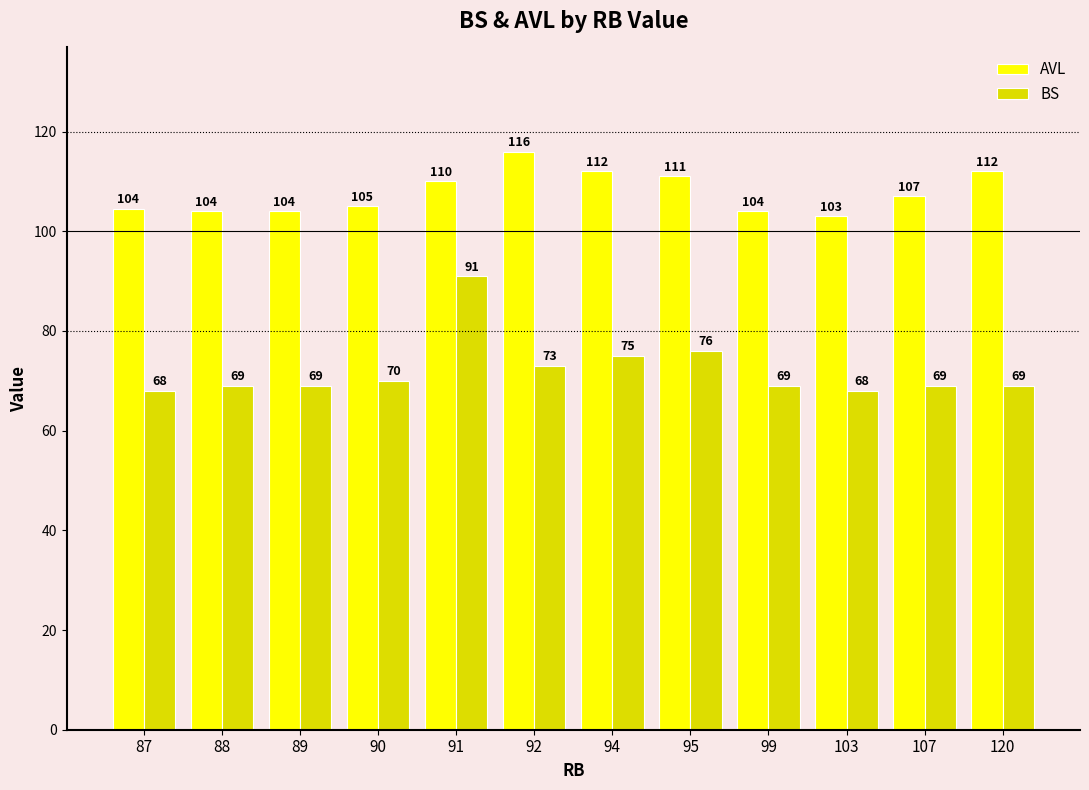

The value of AVL at 99 is 104.0. True or false?

True